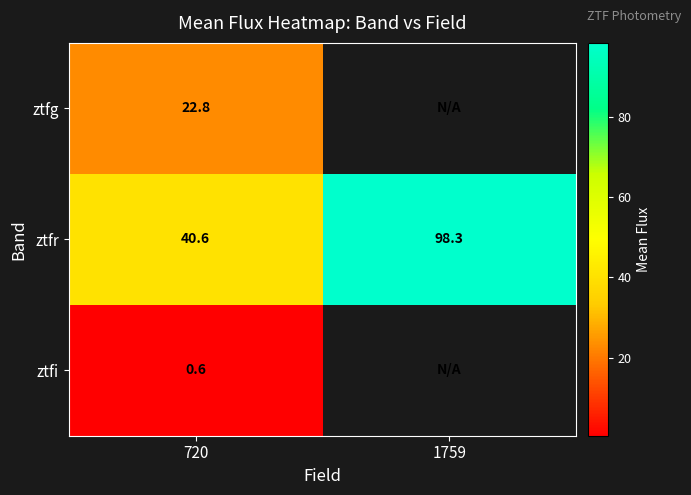

Rank the categories by ztfr value from lowest to highest.

720, 1759